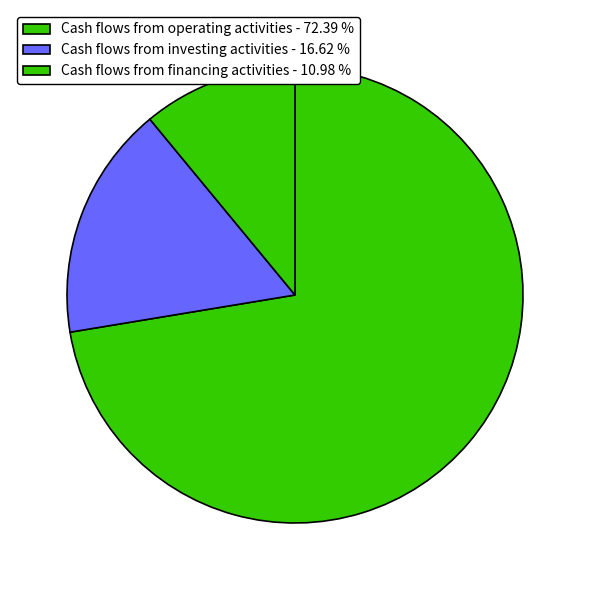

Which slice is the largest?

Cash flows from operating activities - 72.39 %